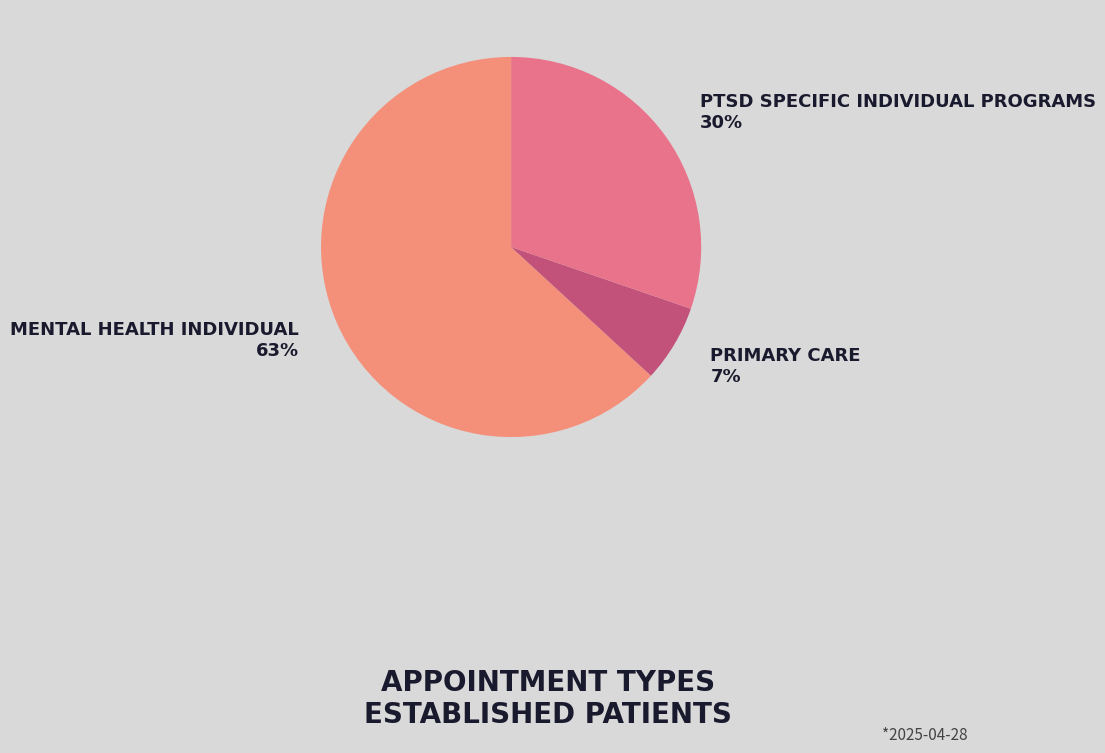

Which slice represents more than half of the pie?

MENTAL HEALTH INDIVIDUAL